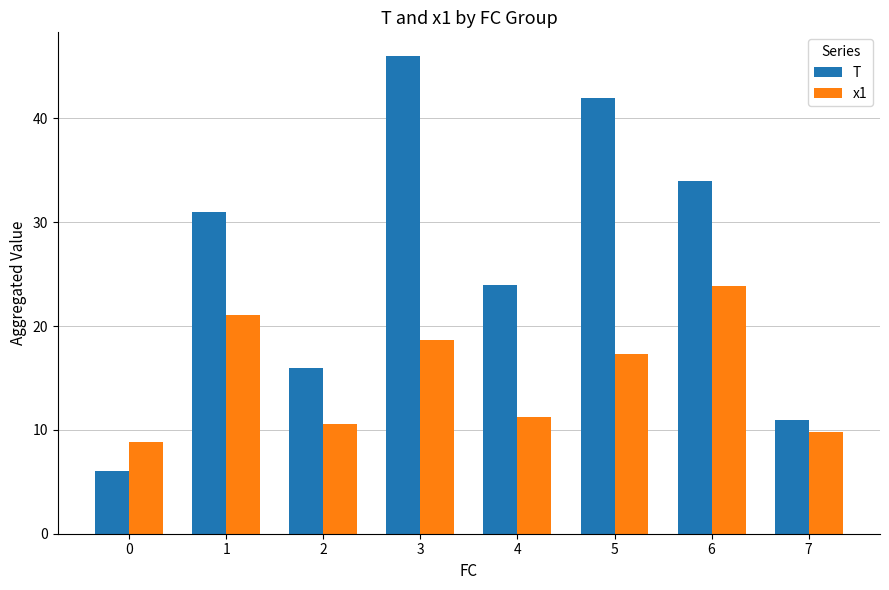

Which series changed the most between 5 and 7?

T